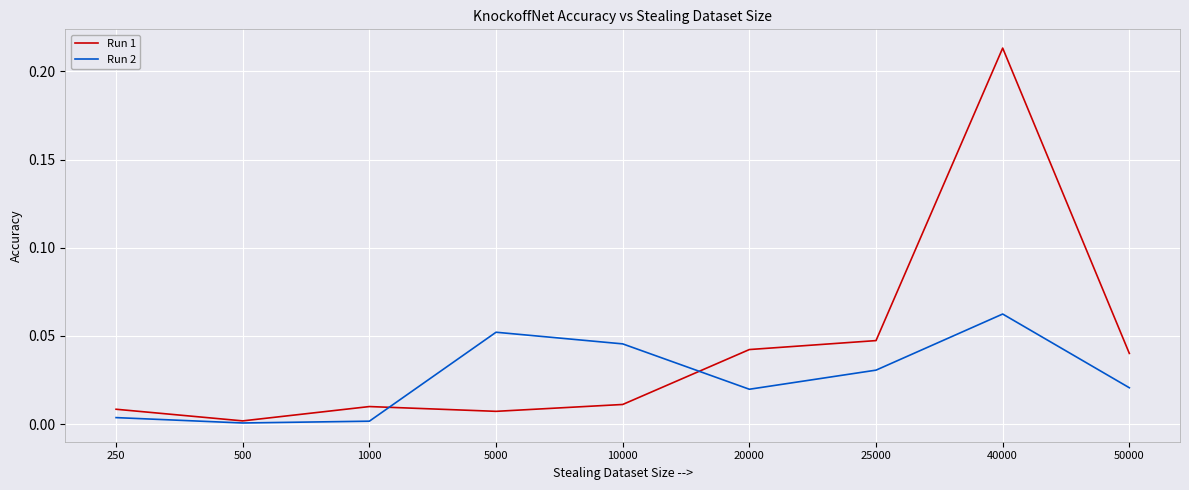

After their last crossing, which series has the higher values: Run 1 or Run 2?

Run 1